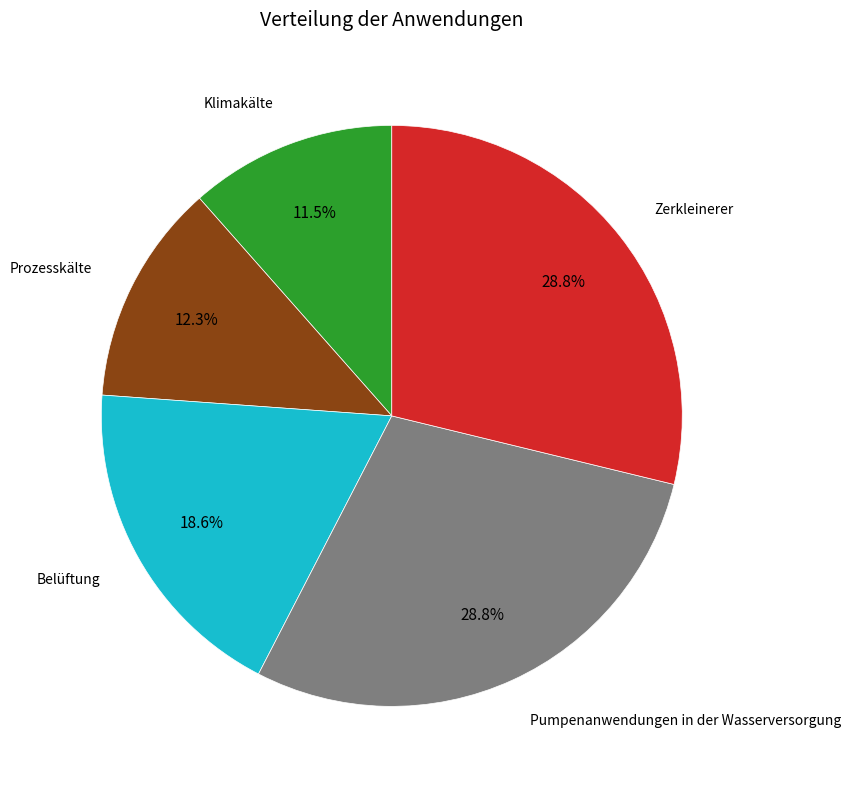

Does any single category account for the majority?

No